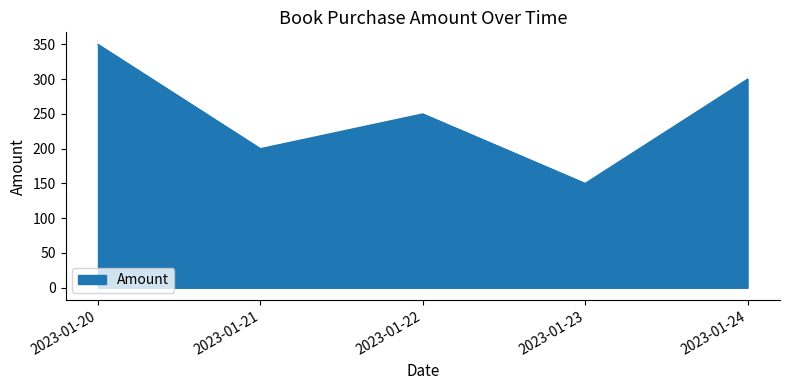

Is it true that the value at 2023-01-20 is 227?

False